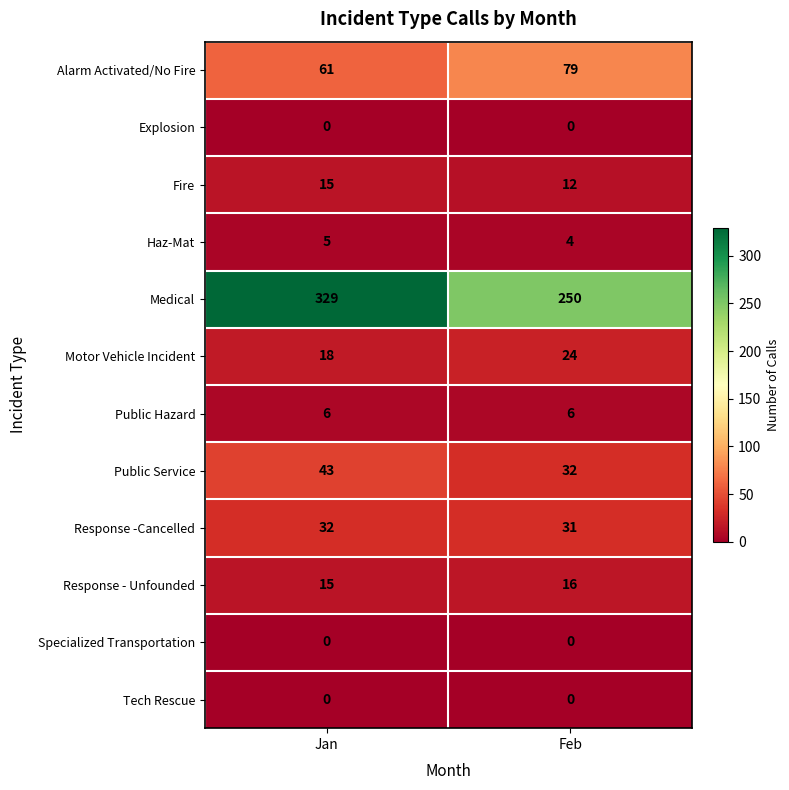

What is the total value across all series at Jan?

524